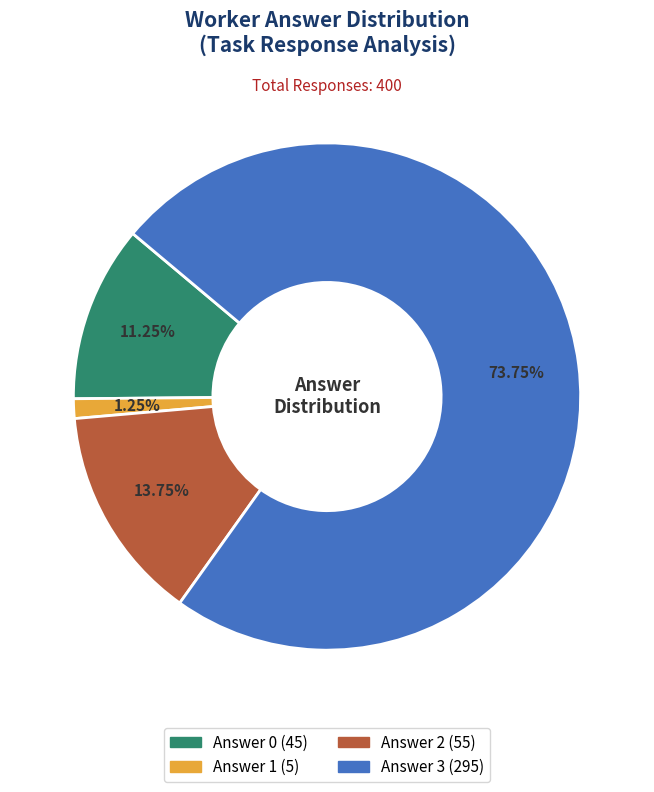

What percentage is the Answer 3 slice, to the nearest percent?

74%